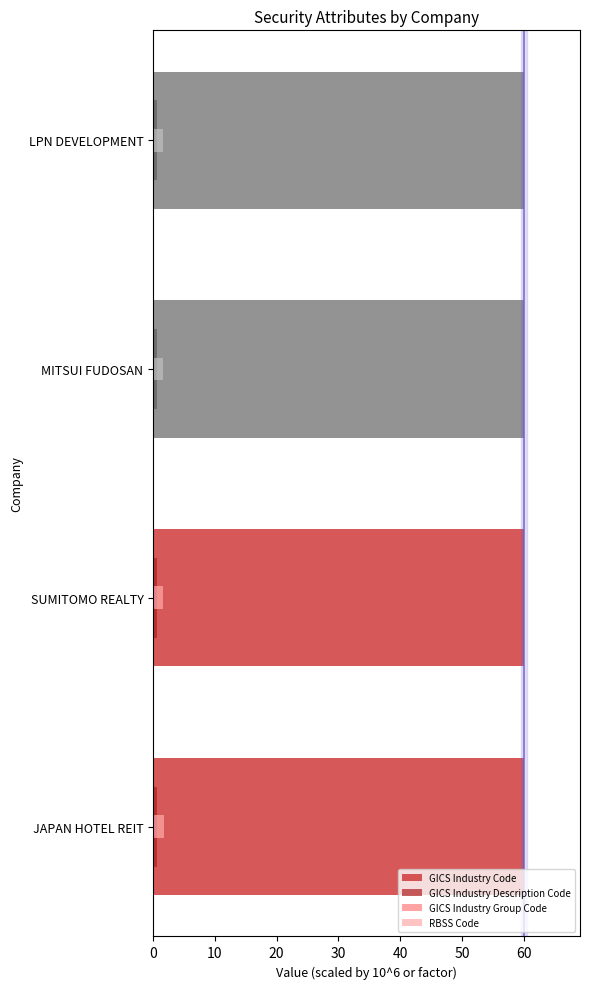

How many RBSS Code values are between 1 and 2?

4